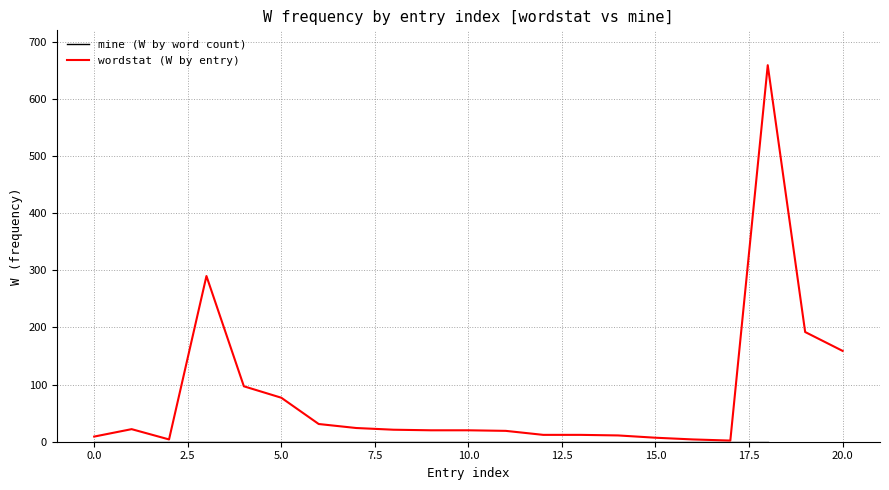

What is the maximum value for wordstat (W by entry)?

659